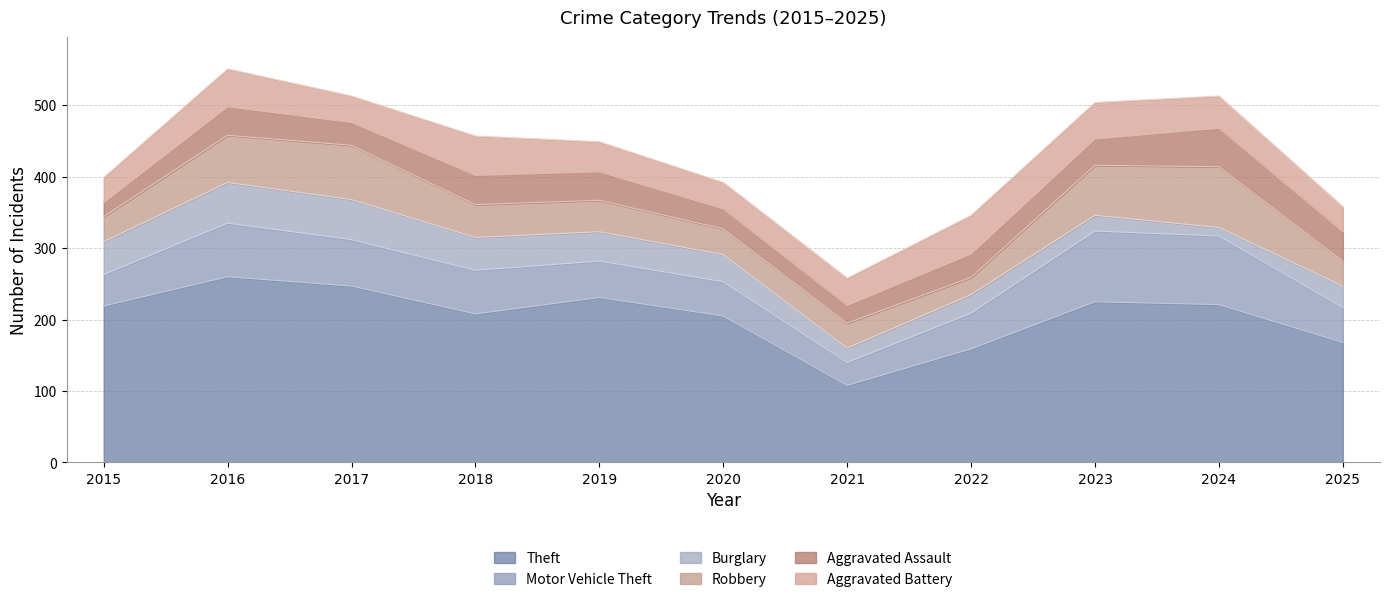

Reading left to right, transcribe all the data shown in this chart.

Theft: 219	260	247	208	231	205	108	159	225	221	168
Motor Vehicle Theft: 44	75	65	61	51	48	32	50	99	96	49
Burglary: 46	57	56	46	41	38	20	26	22	12	30
Robbery: 35	66	76	46	44	36	35	24	70	85	35
Aggravated Assault: 20	40	32	41	40	28	25	33	37	54	41
Aggravated Battery: 35	53	37	55	42	37	38	54	51	45	35